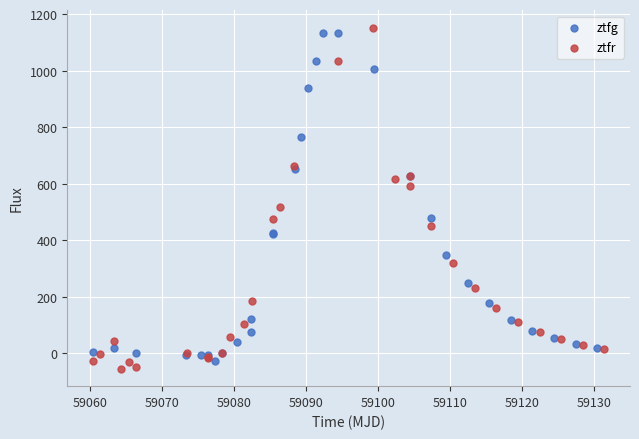

Which series has the largest Y range (max minus min)?

ztfr